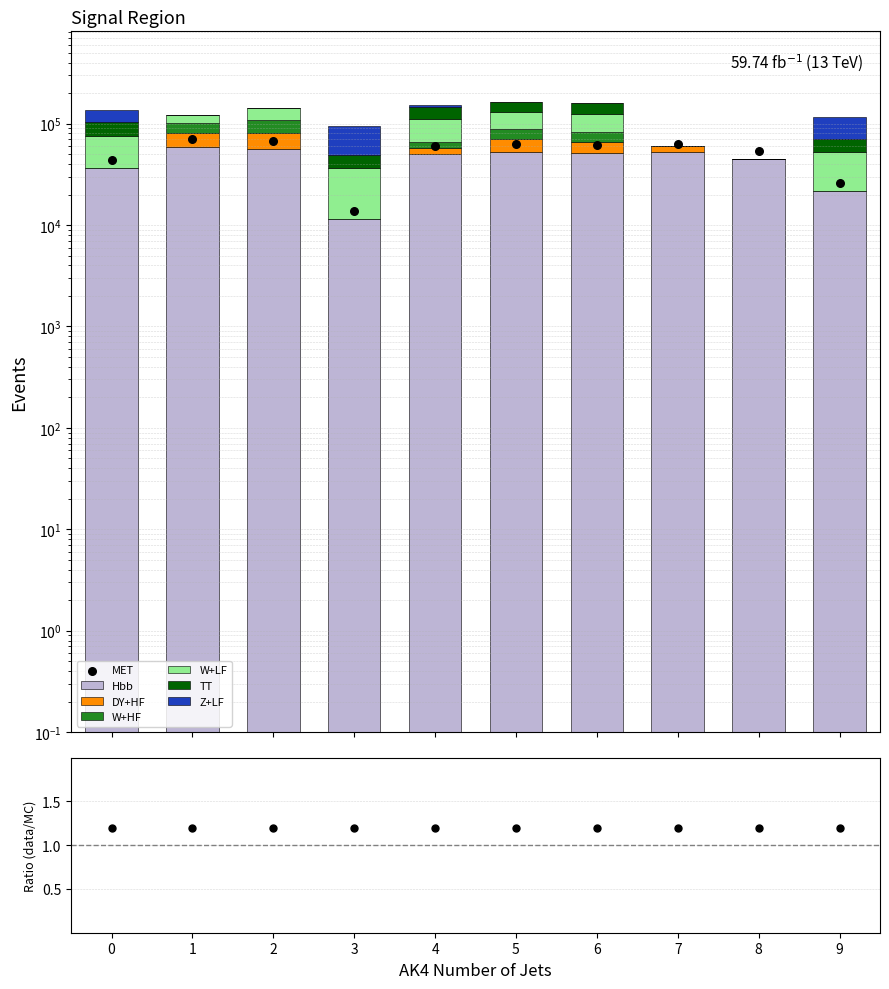

At which category is the sum across all series the highest?

5